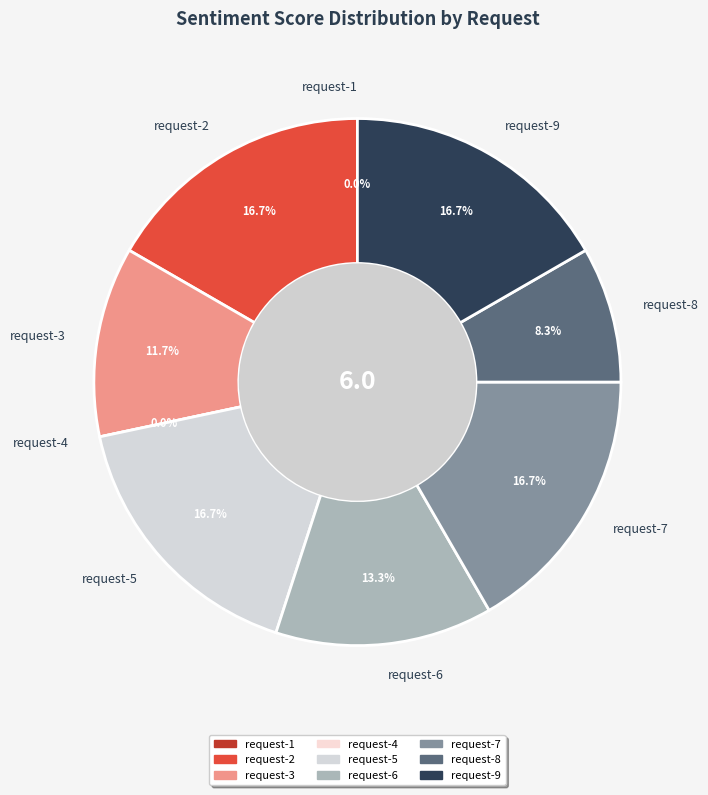

Is there any slice that represents more than half of the pie?

No